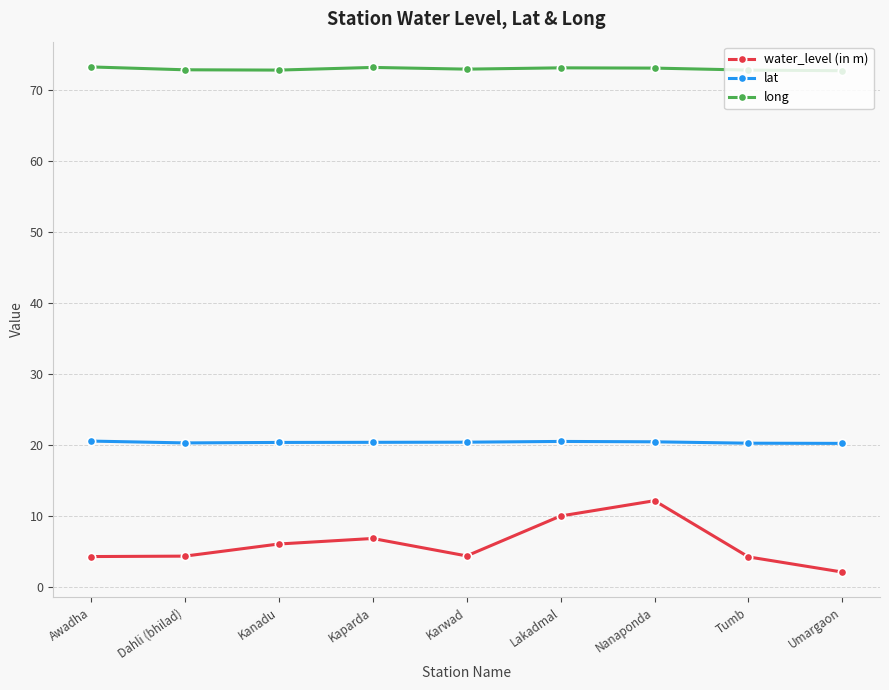

Read the long value at Lakadmal.

73.2